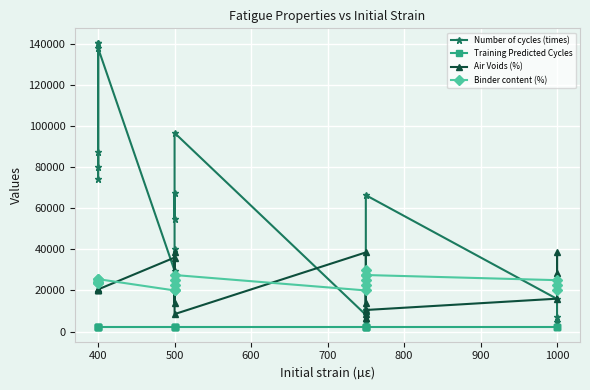

Which has a higher value, 400 or 400?

400